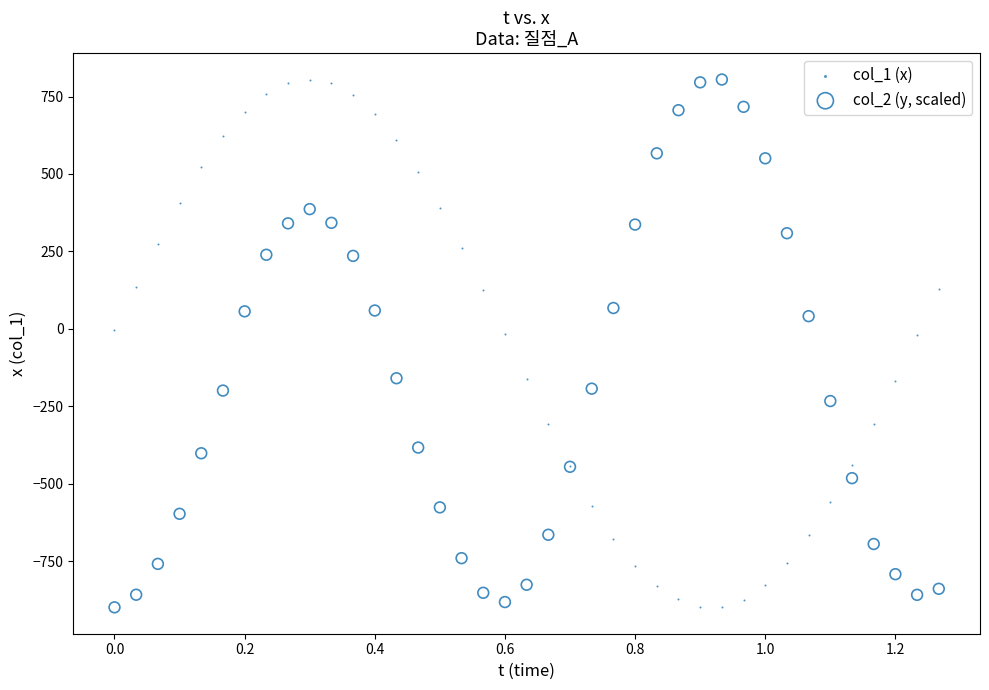

What is the X range (max minus min) for the scatter plot?

1.3